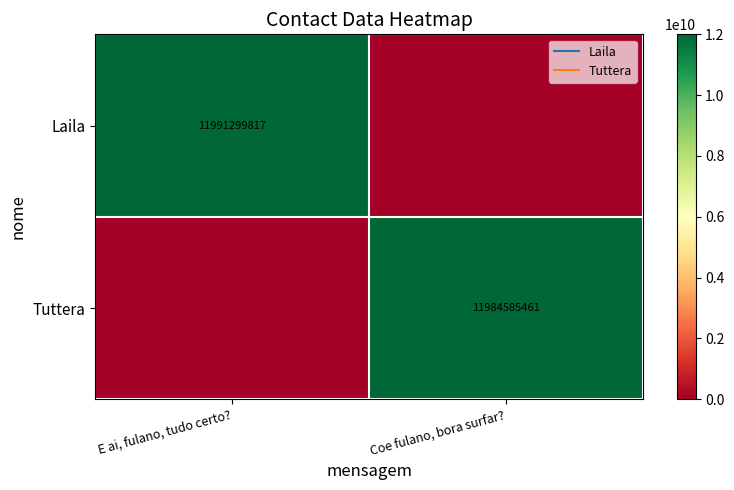

What is the spread (max minus min) of values at Coe fulano, bora surfar??

11984585461